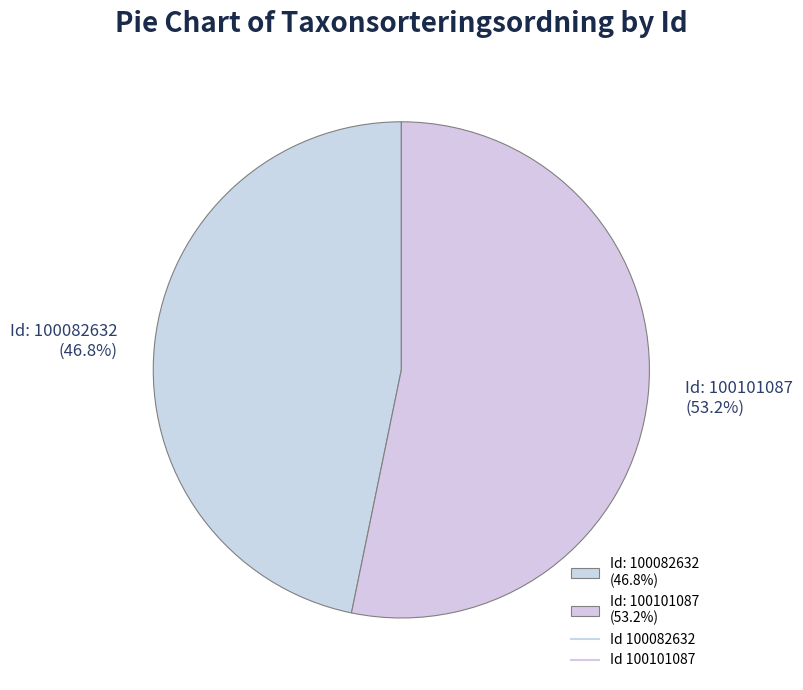

Count the number of slices in the pie.

2